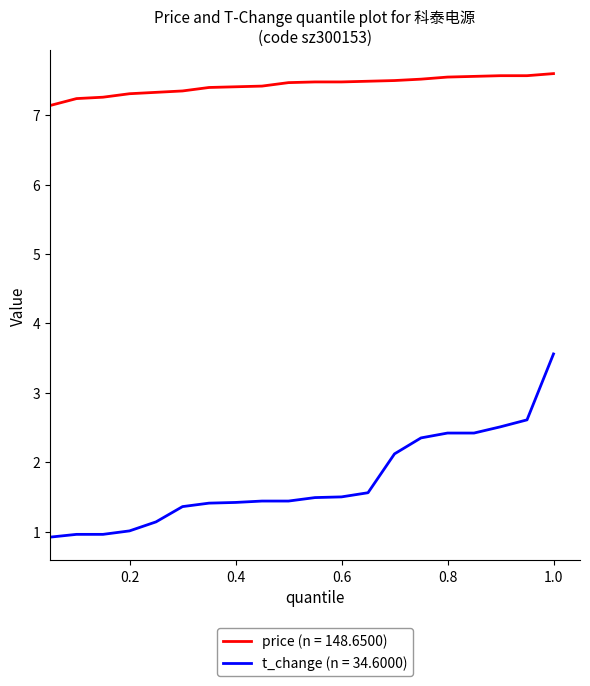

List the series in order of their overall mean, lowest first.

t_change (n = 34.6000), price (n = 148.6500)